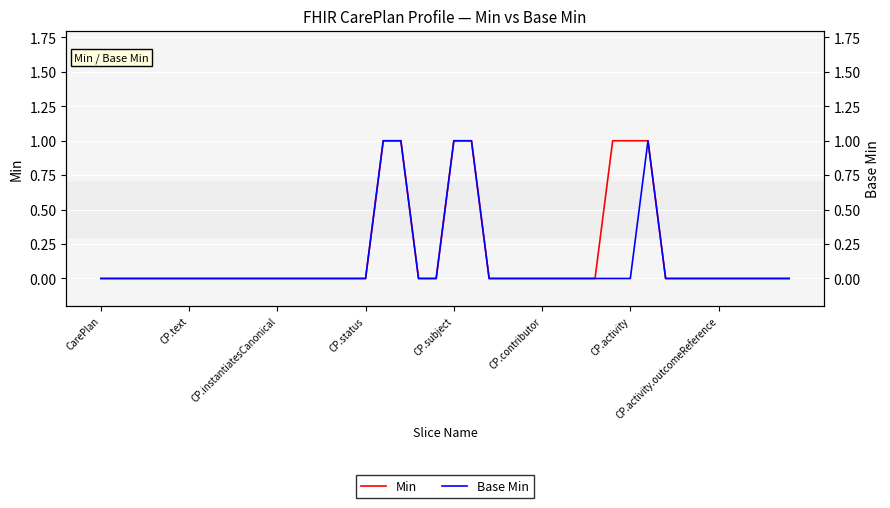

True or false: Min and Base Min cross at least once.

False